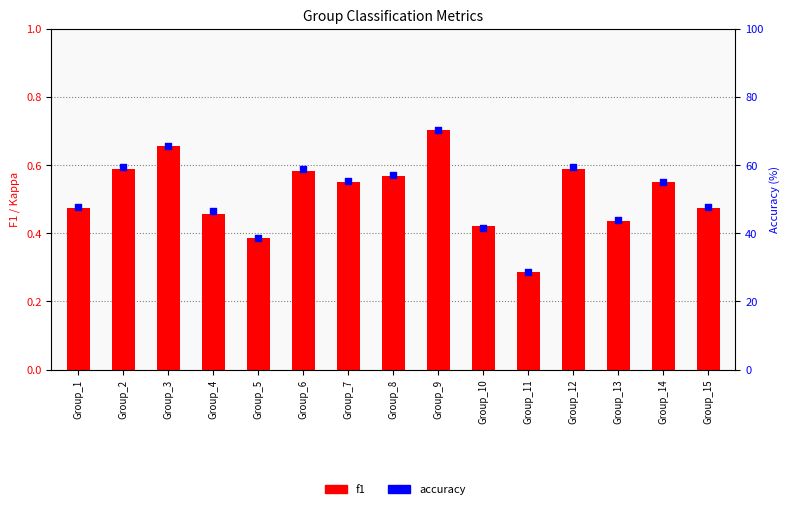

Which series has the largest total across all categories?

accuracy